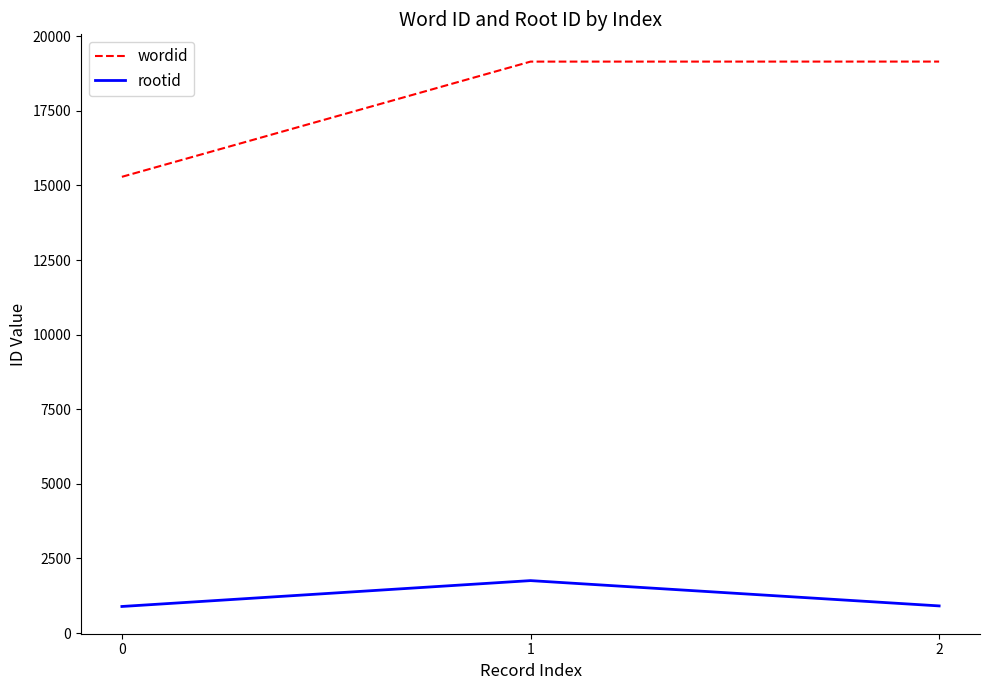

Rank the series at 2 from highest to lowest value.

wordid, rootid